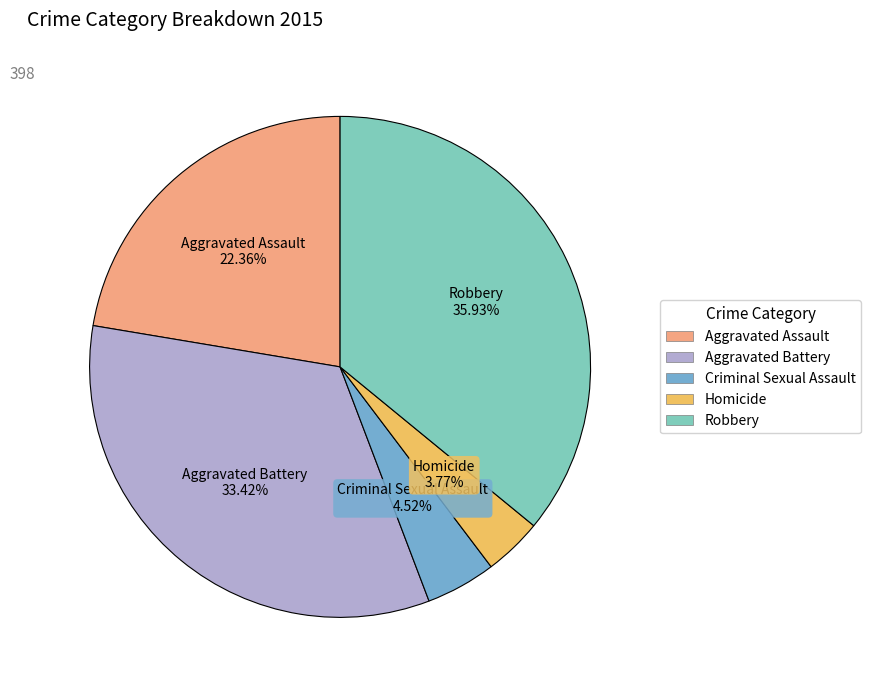

Count the number of slices in the pie.

5